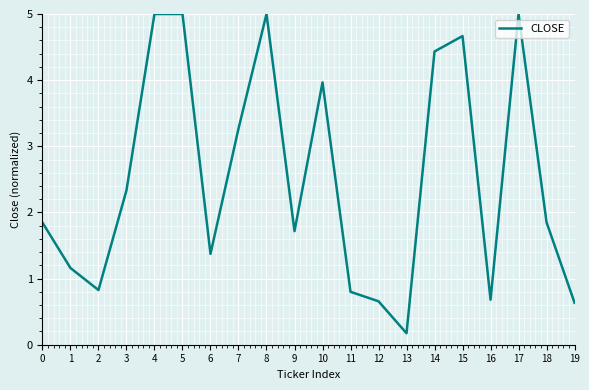

What is the change in value from 1 to 15?

+3.5